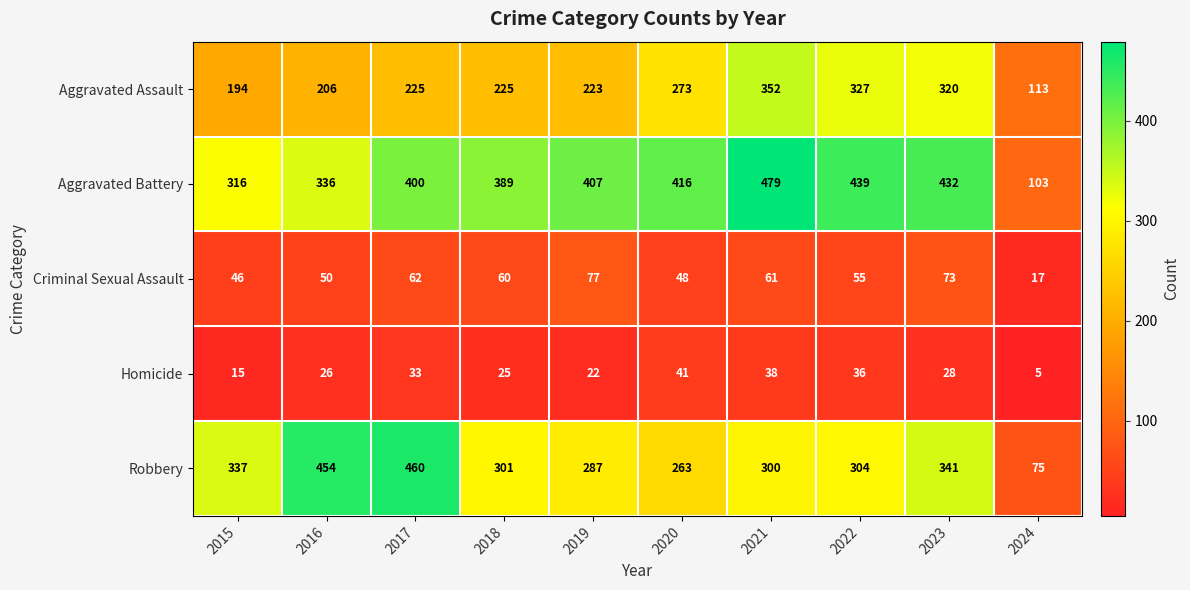

How many categories are shown in the chart?

10